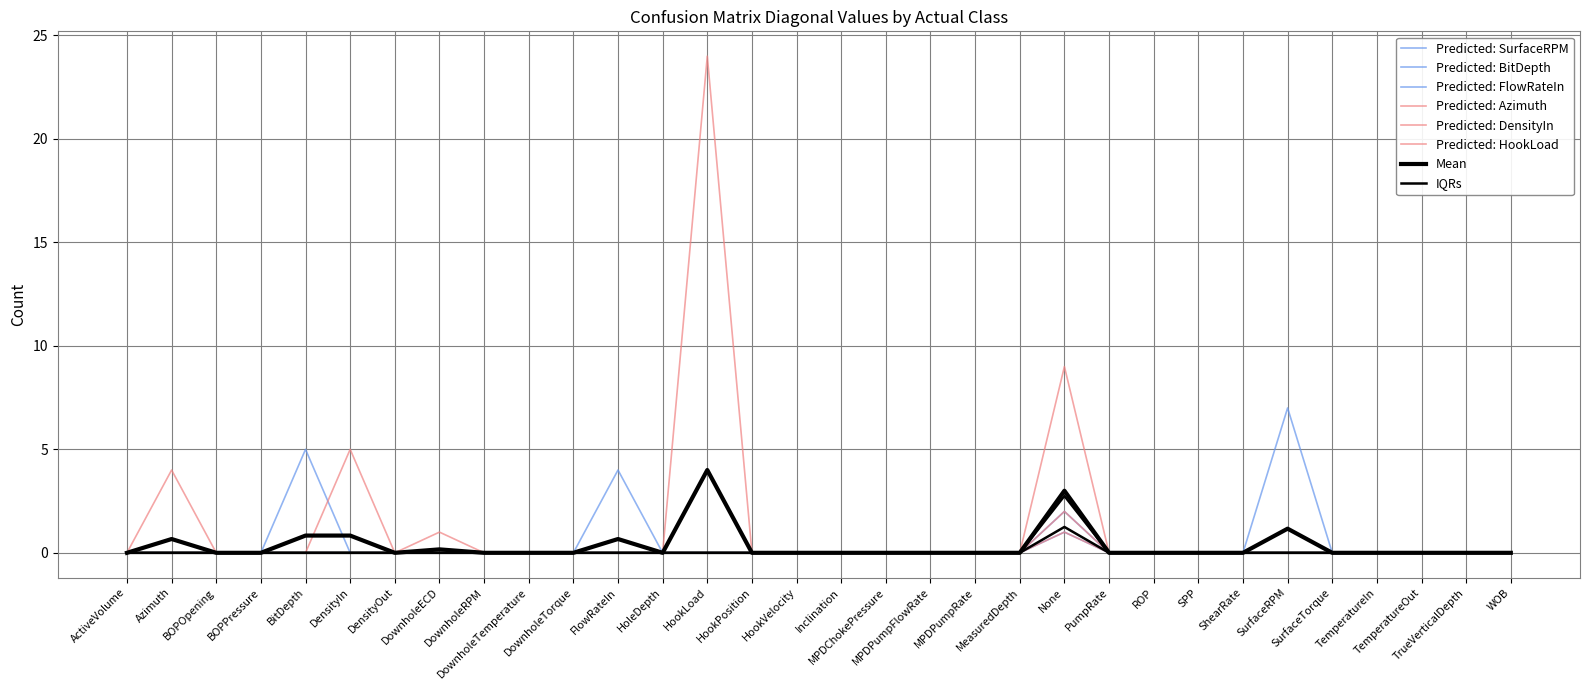

How many interior local peaks does the Predicted: Azimuth series have?

2